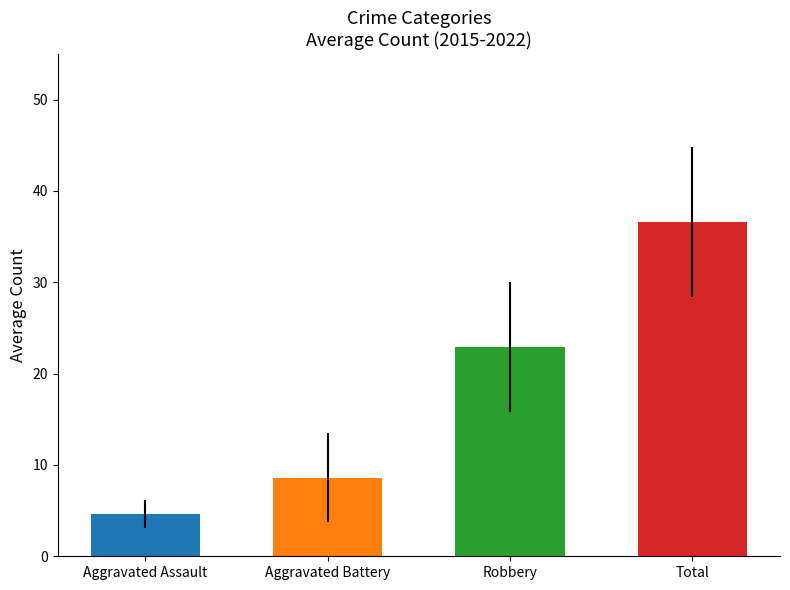

The value of Aggravated Assault at 2018 is 8. True or false?

False